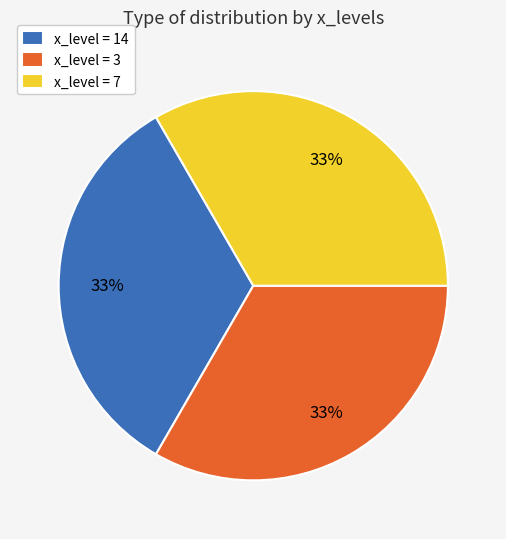

True or false: x_level = 3 accounts for 33% of the total.

True